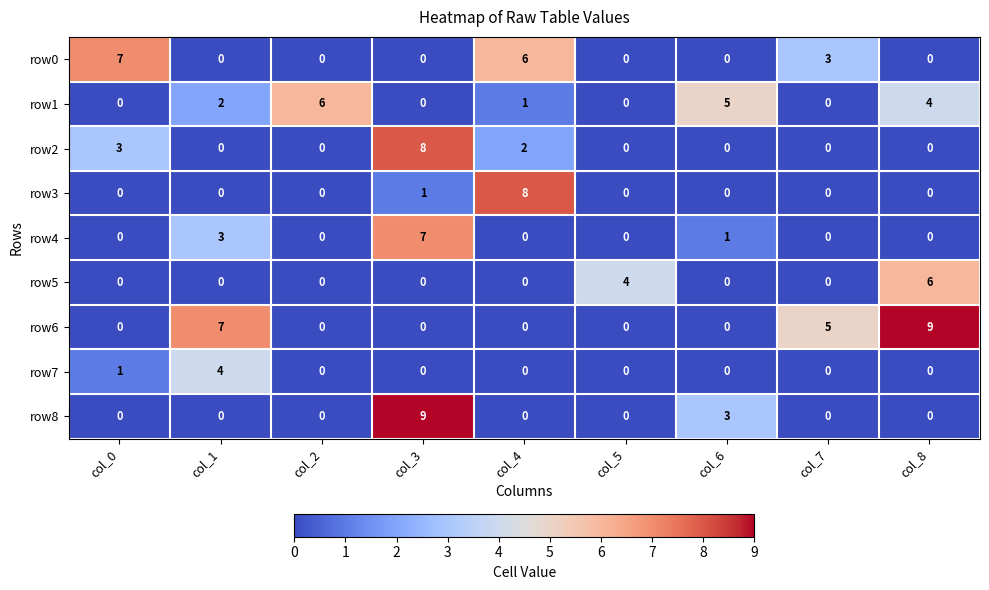

What is the difference between the second highest and minimum values in the row8 series?

3